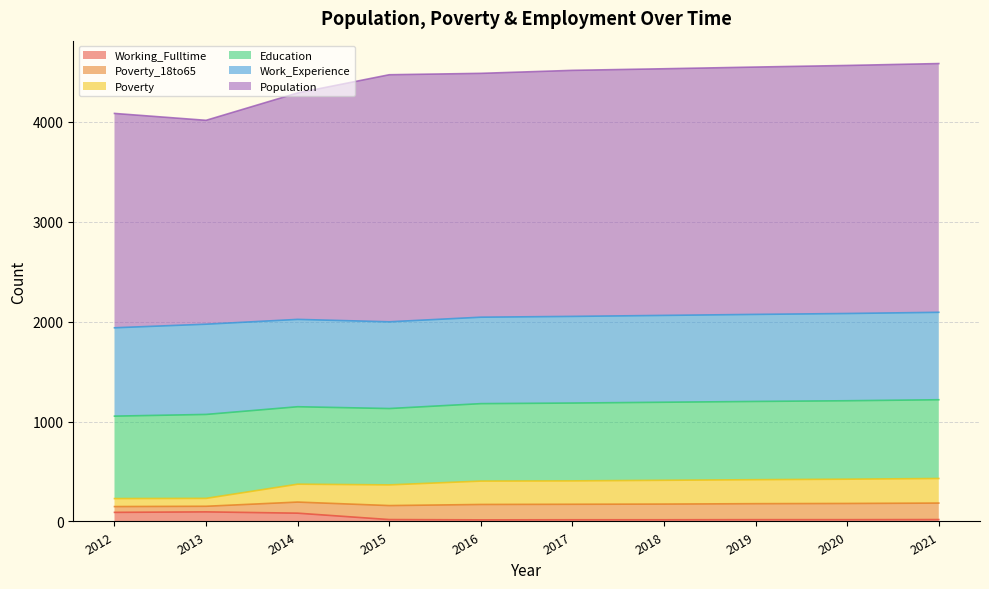

How many lines are shown in the chart?

6